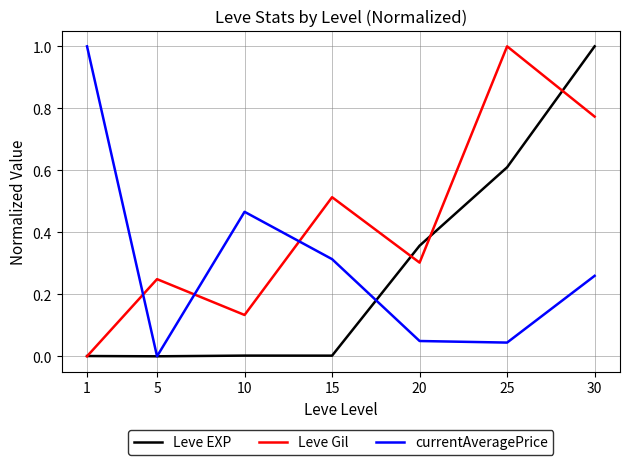

Is this an area chart (filled region under the line)?

No